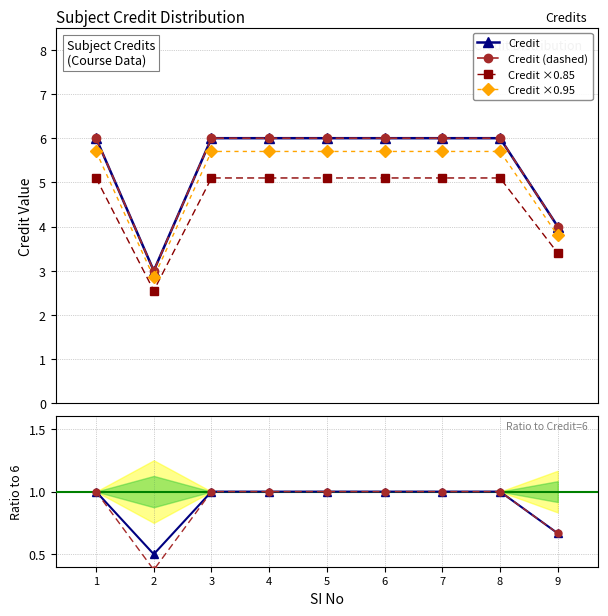

In Credit (dashed), how many points are lower than both neighbors (excluding endpoints)?

1